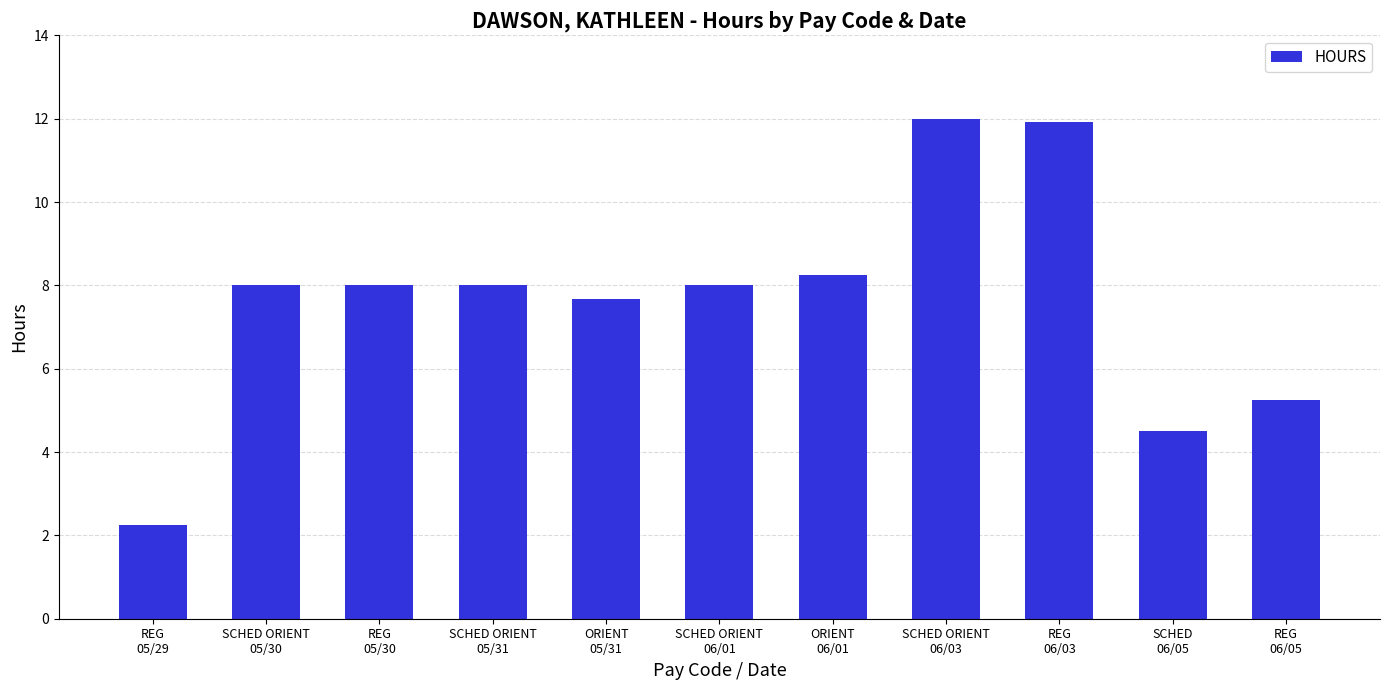

How many distinct data groups are displayed?

1